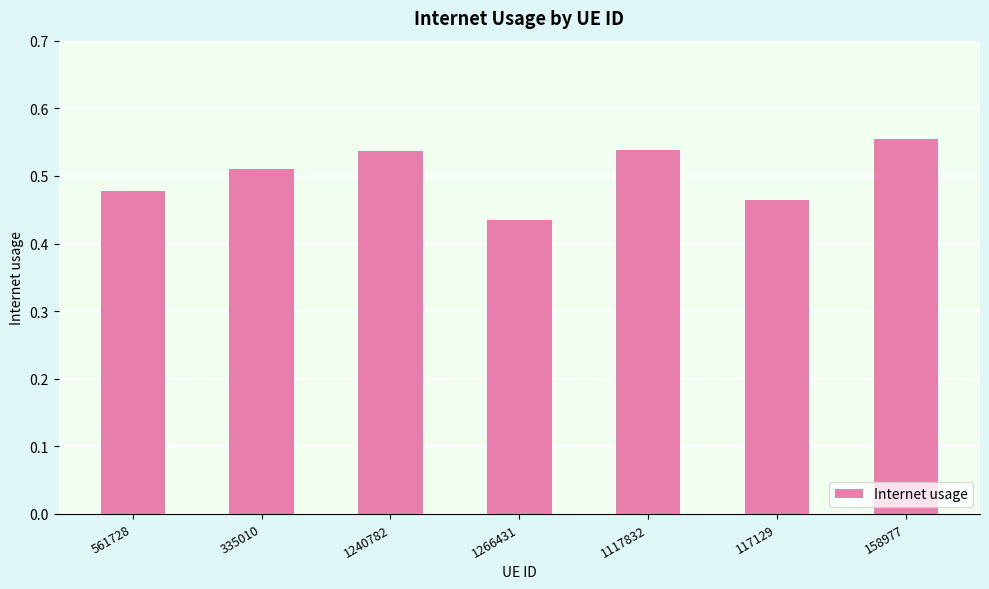

At which label is the value closest to 0?

1266431